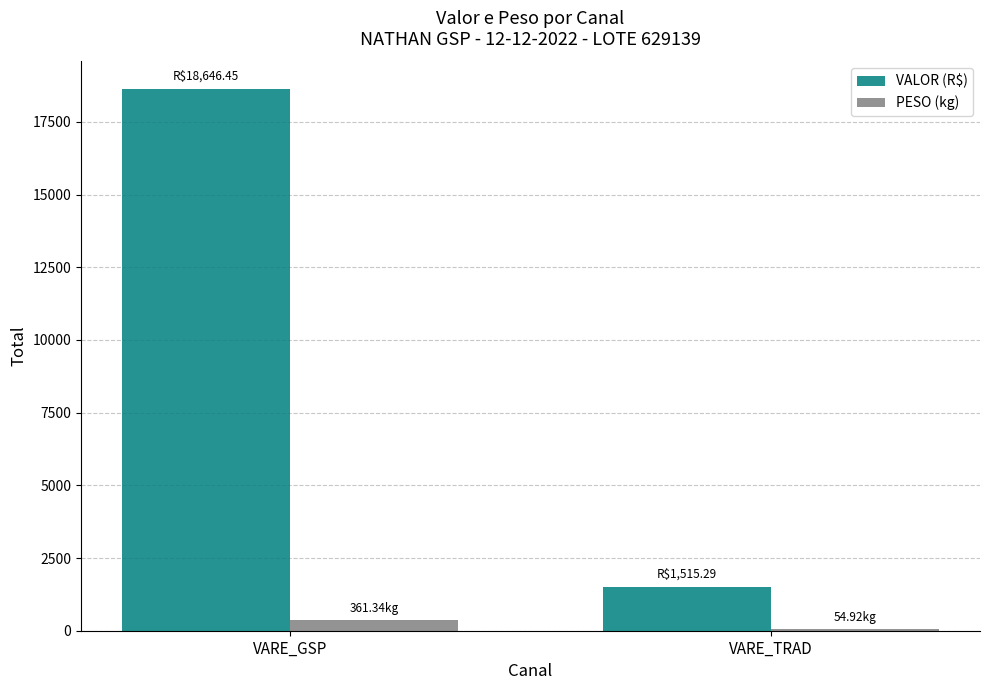

Which series has the widest spread of values?

VALOR (R$)